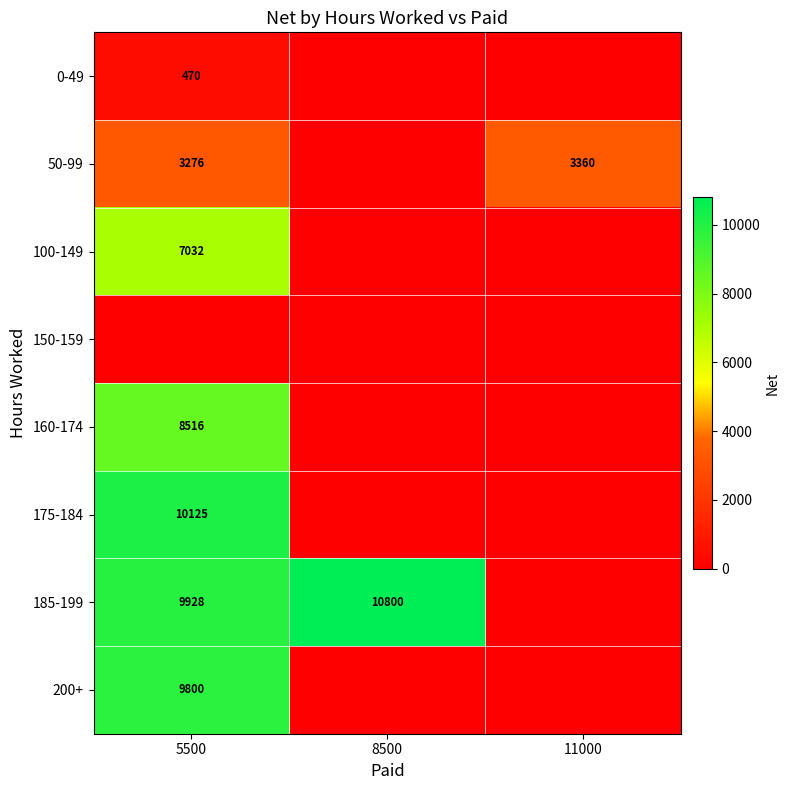

The 200+ series shows 9800 at 5500. True or false?

True